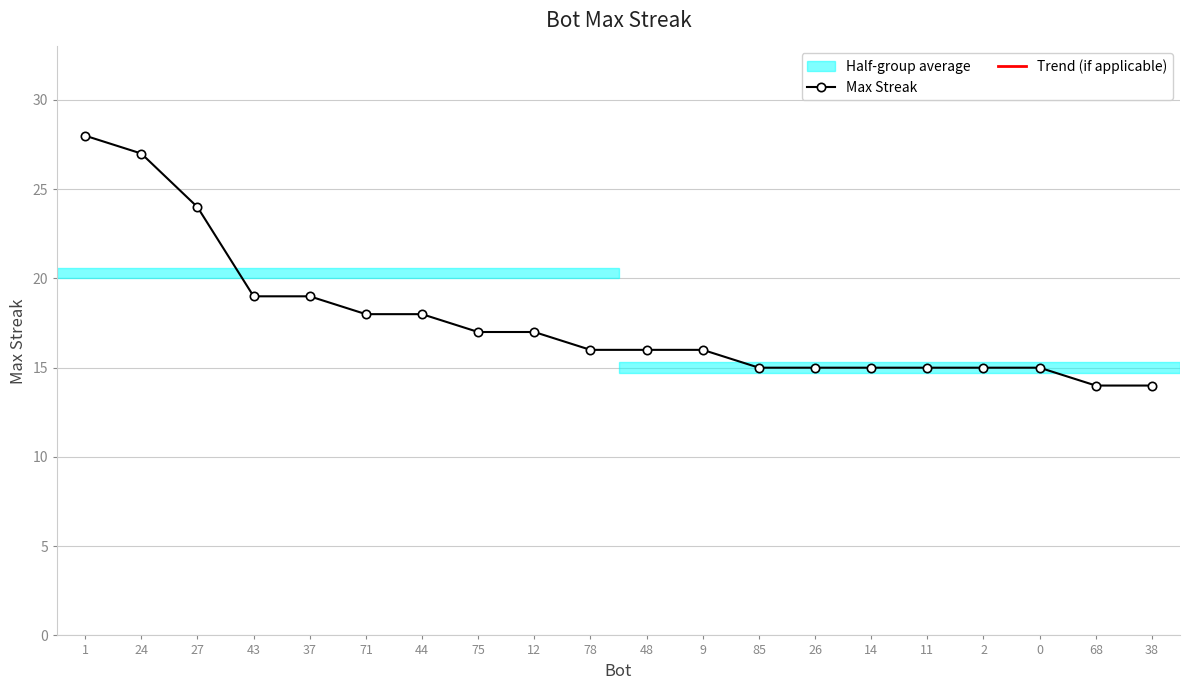

What is the ratio of the value at 1 to the value at 44?

1.6